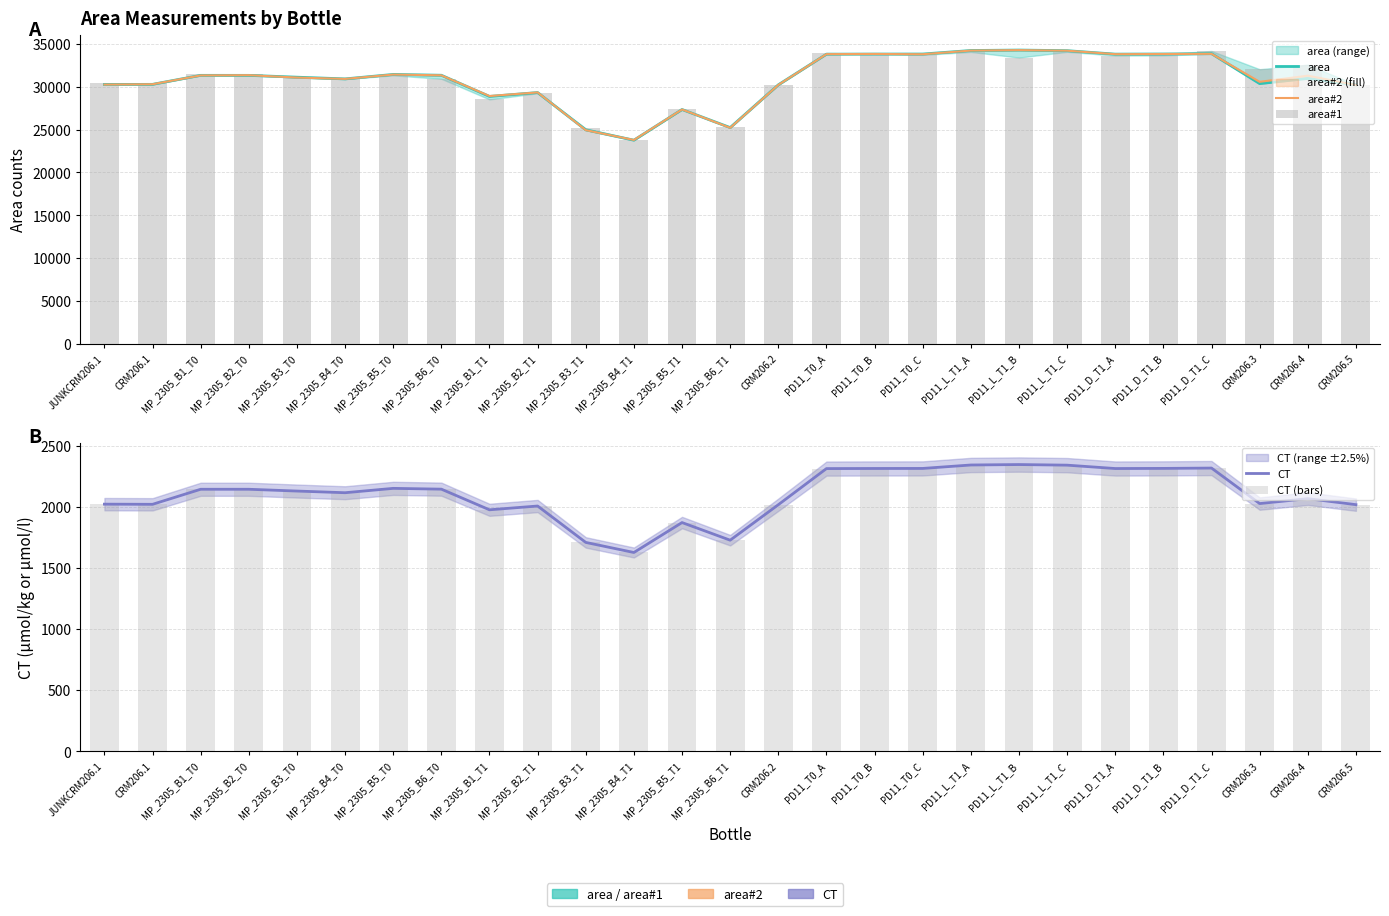

At which category is the sum across all series the highest?

PD11_L_T1_A